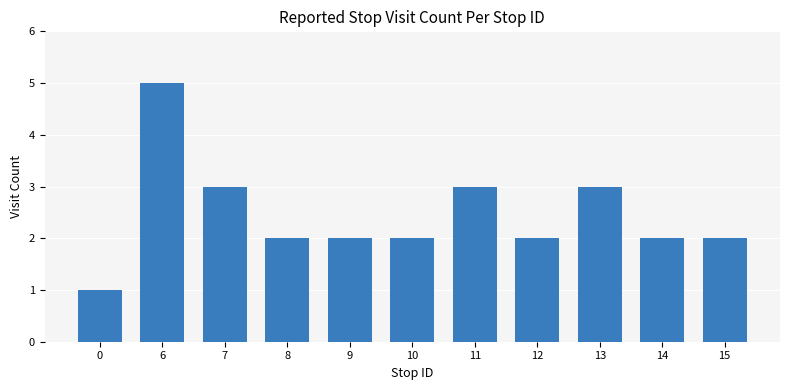

How many bars are there in total?

11